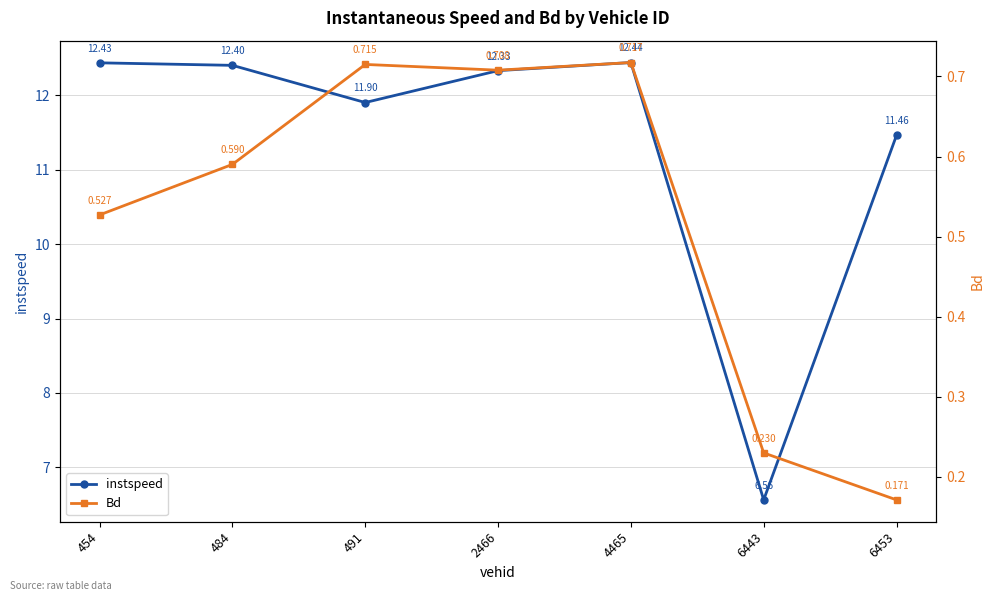

What is the minimum value for instspeed?

6.6